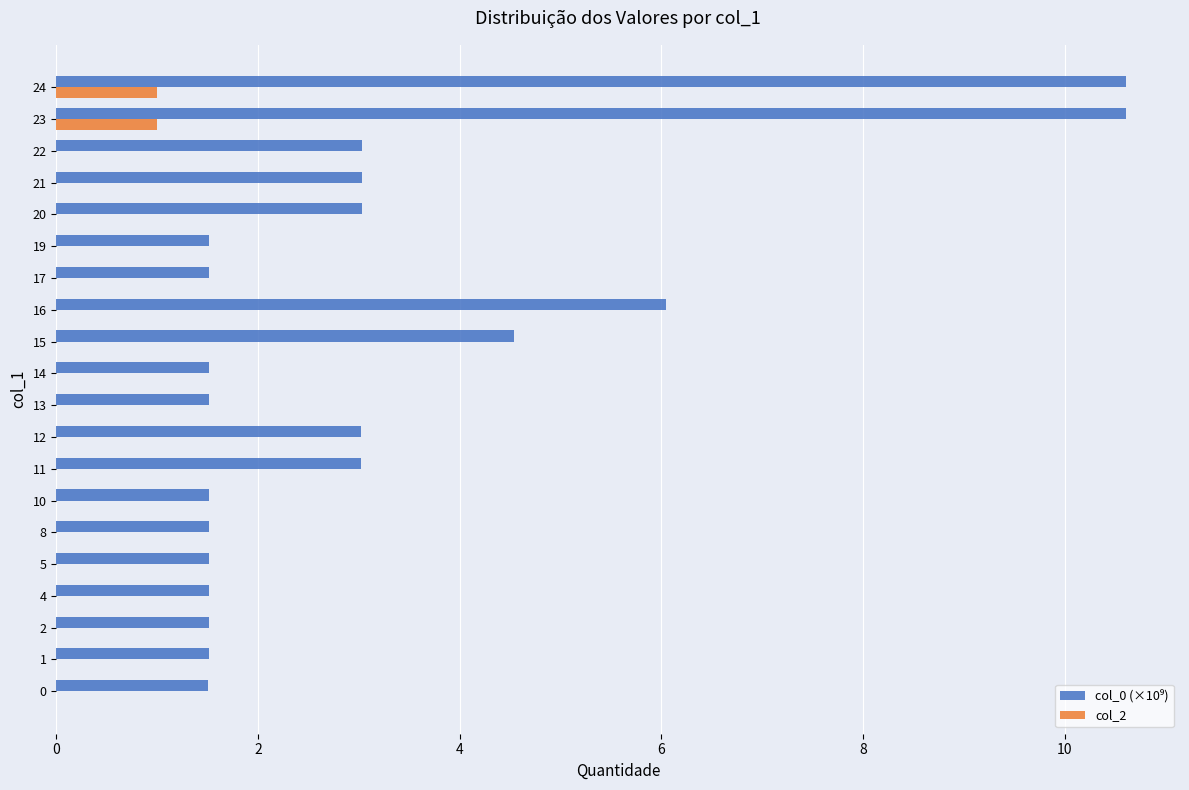

The value of col_2 at 10 is 0.5. True or false?

False